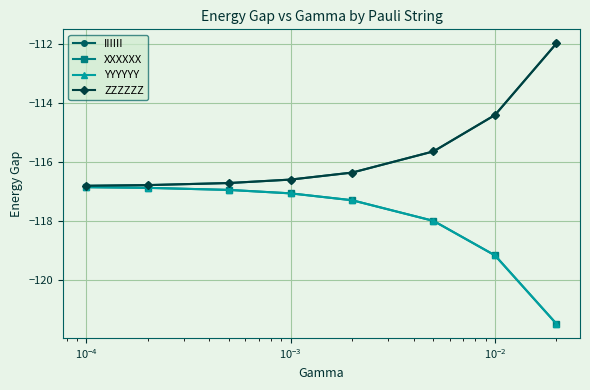

Is this an area chart (filled region under the line)?

No